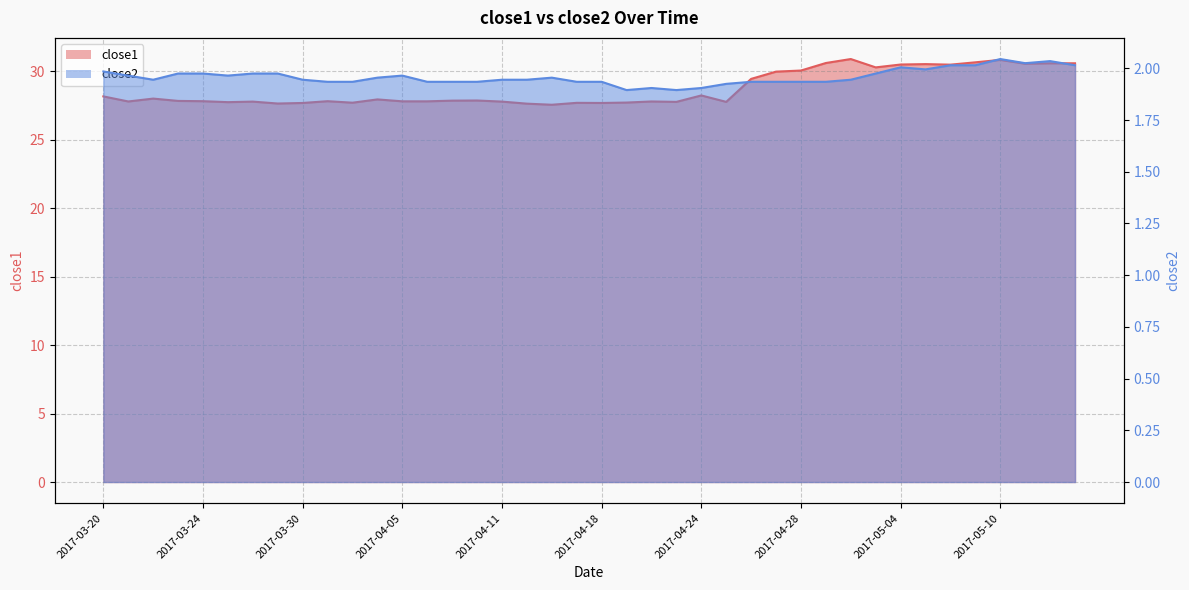

Read the close2 value at 2017-04-25.

1.9